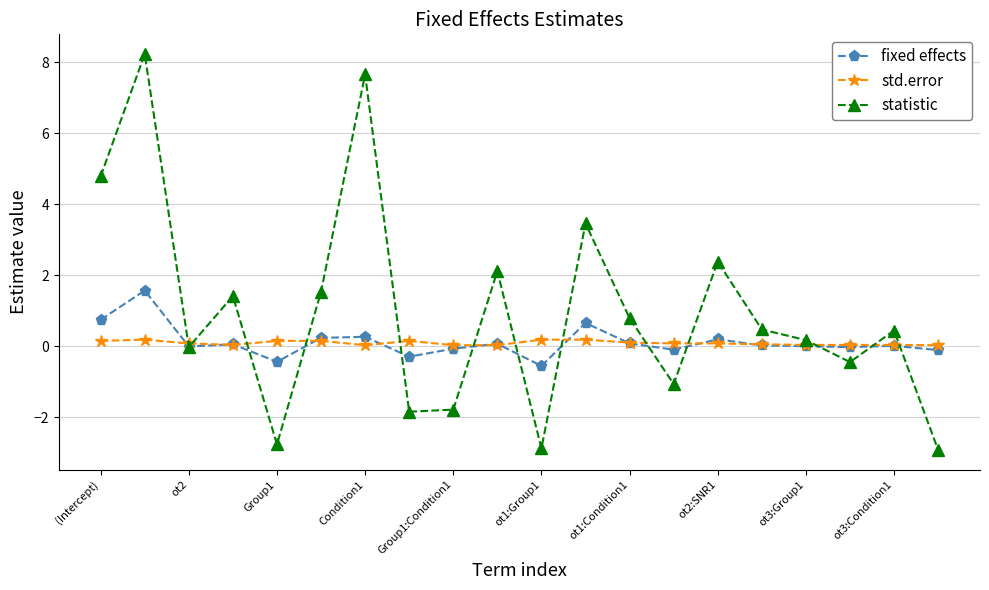

What is the smallest value displayed?

-2.9